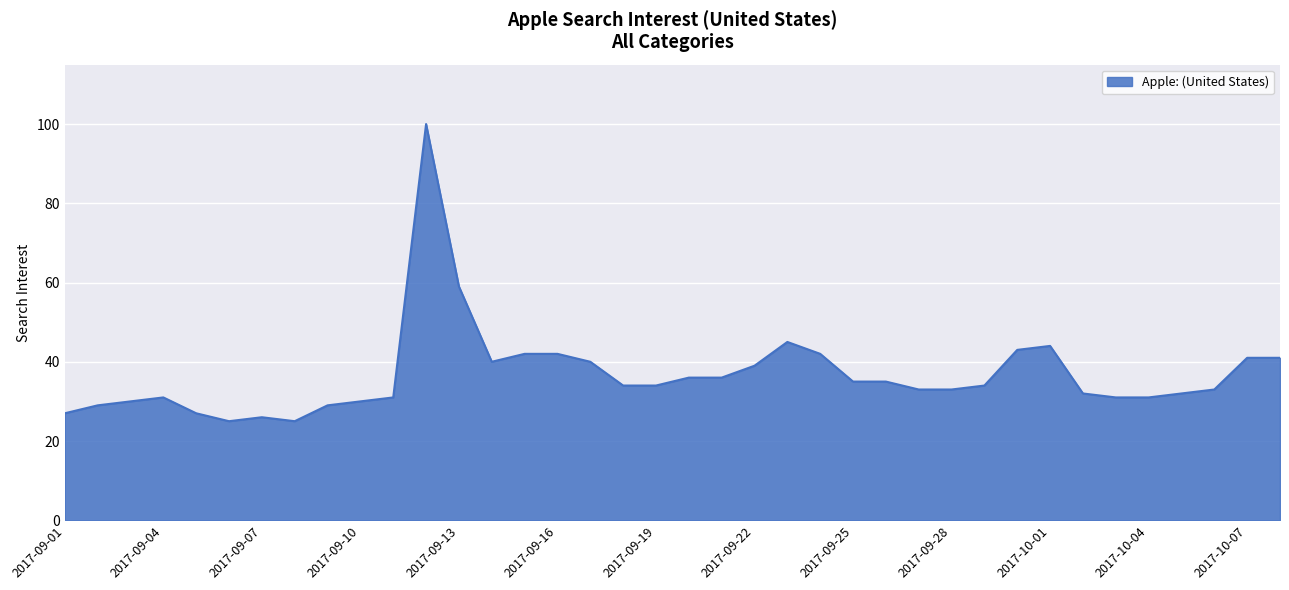

What is the difference between the maximum and minimum values?

75